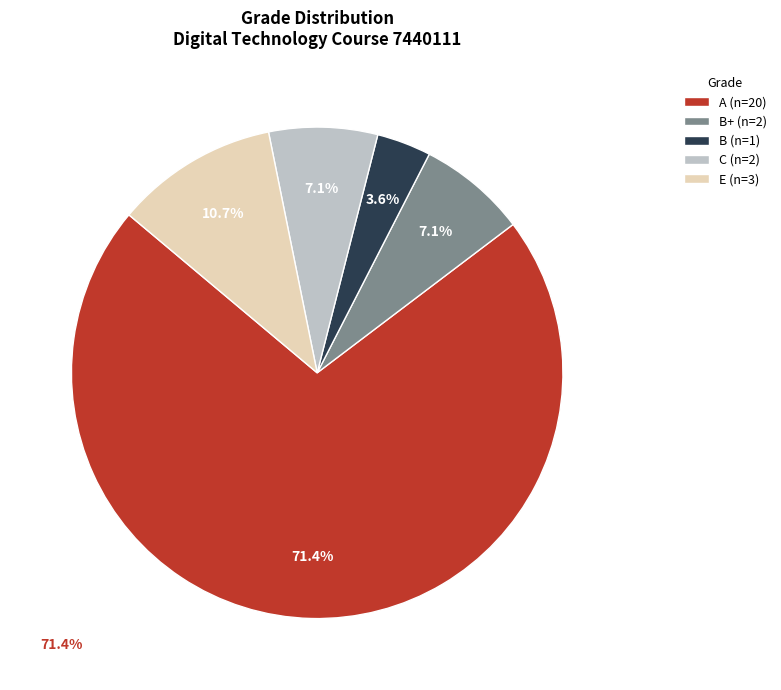

What is the ratio of the value at A (n=20) to the value at E (n=3)?

6.7